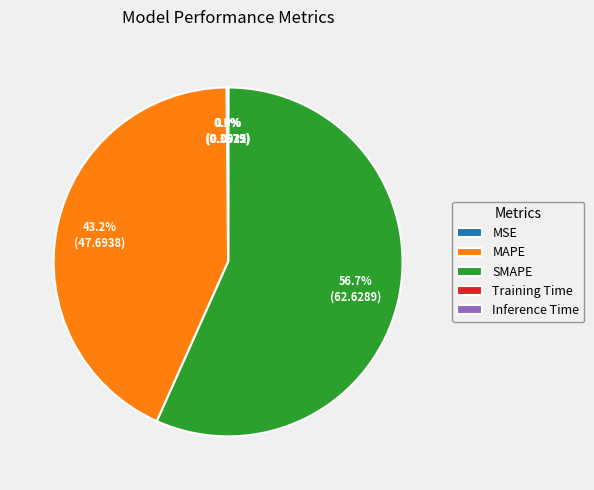

To the nearest percent, what is the difference between the largest and smallest slice percentages?

57%